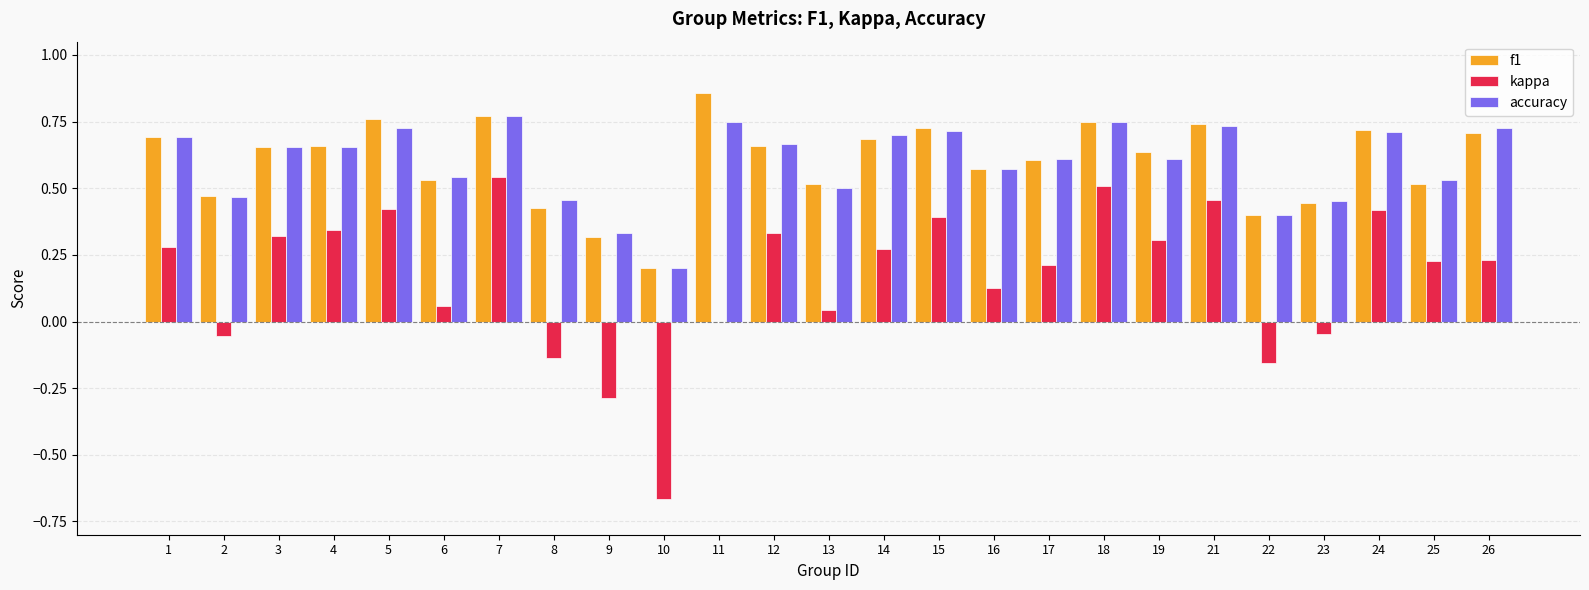

Count the number of categories in the chart.

25